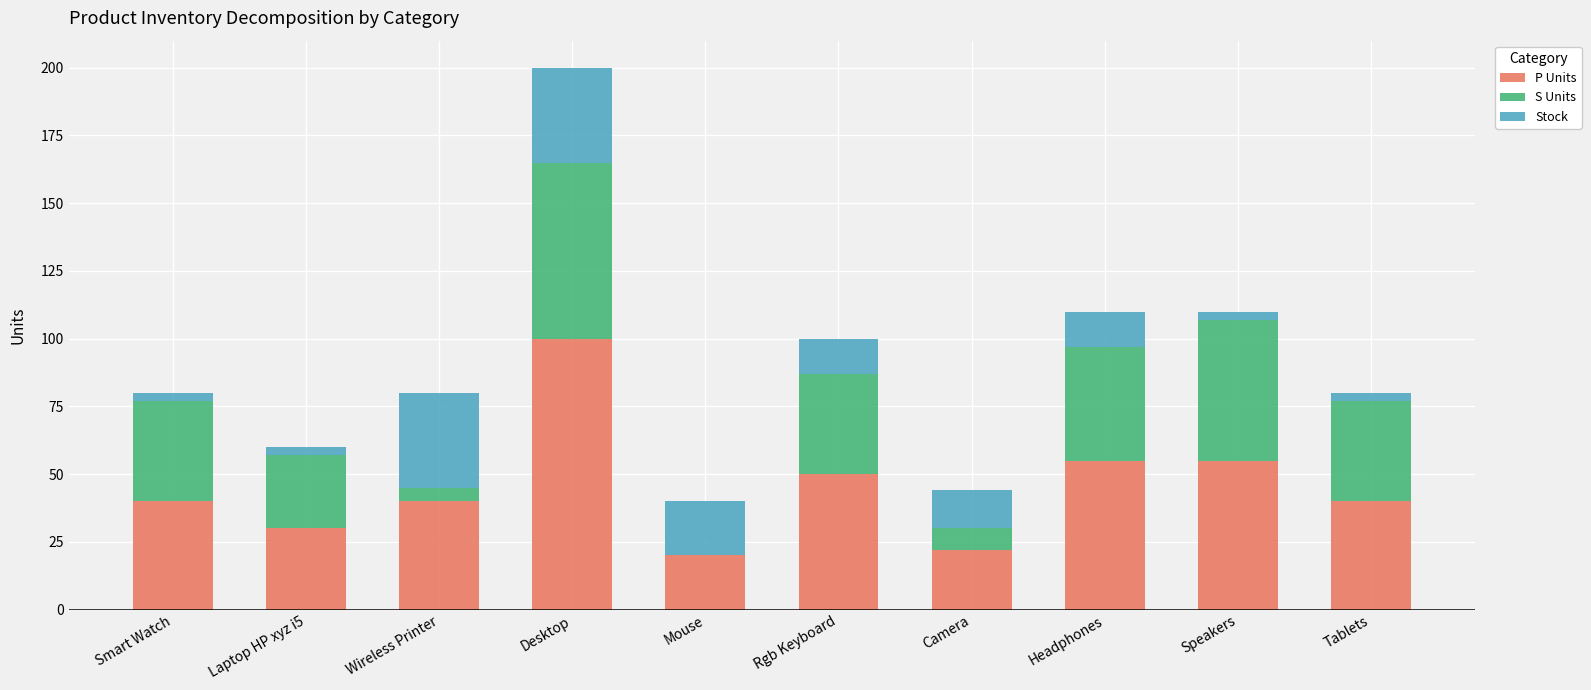

Reading right to left, what are the values for P Units?

Tablets=40	Speakers=55	Headphones=55	Camera=22	Rgb Keyboard=50	Mouse=20	Desktop=100	Wireless Printer=40	Laptop HP xyz i5=30	Smart Watch=40